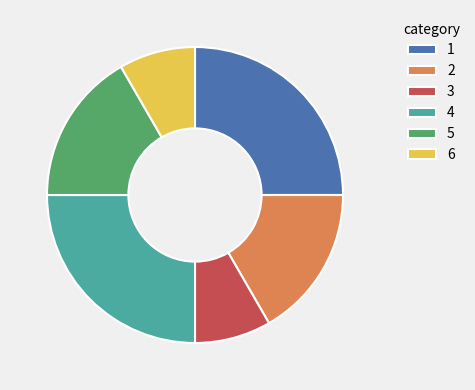

Is there a majority slice in this chart?

No